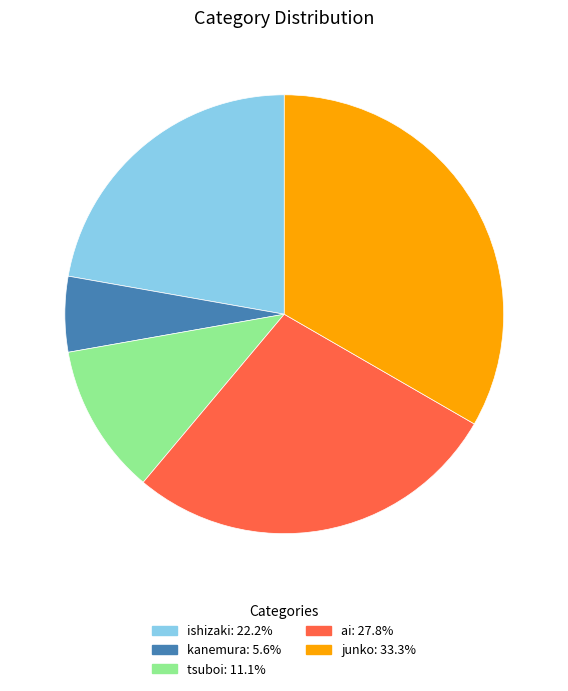

Is the sum of ai and junko greater than half?

Yes